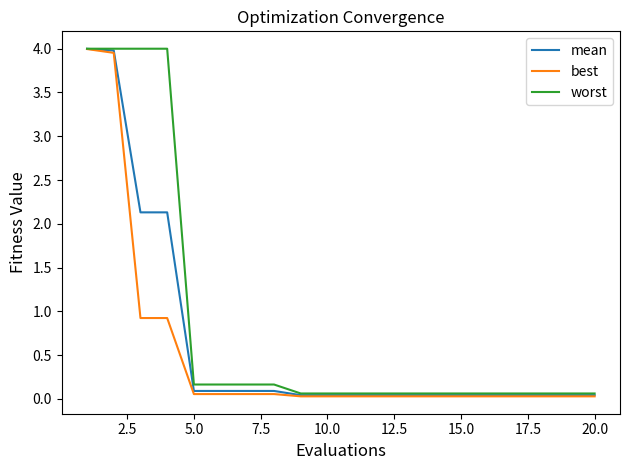

Which series has the largest total across all categories?

worst